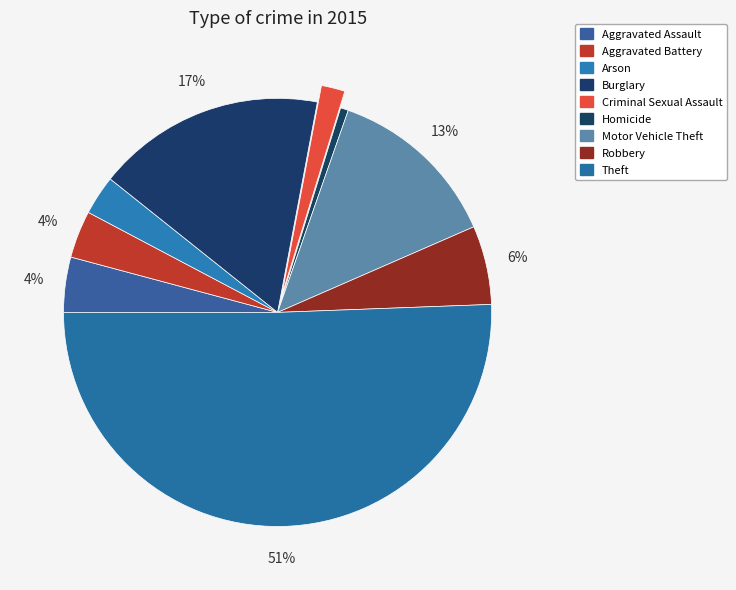

How many segments does this pie chart have?

9